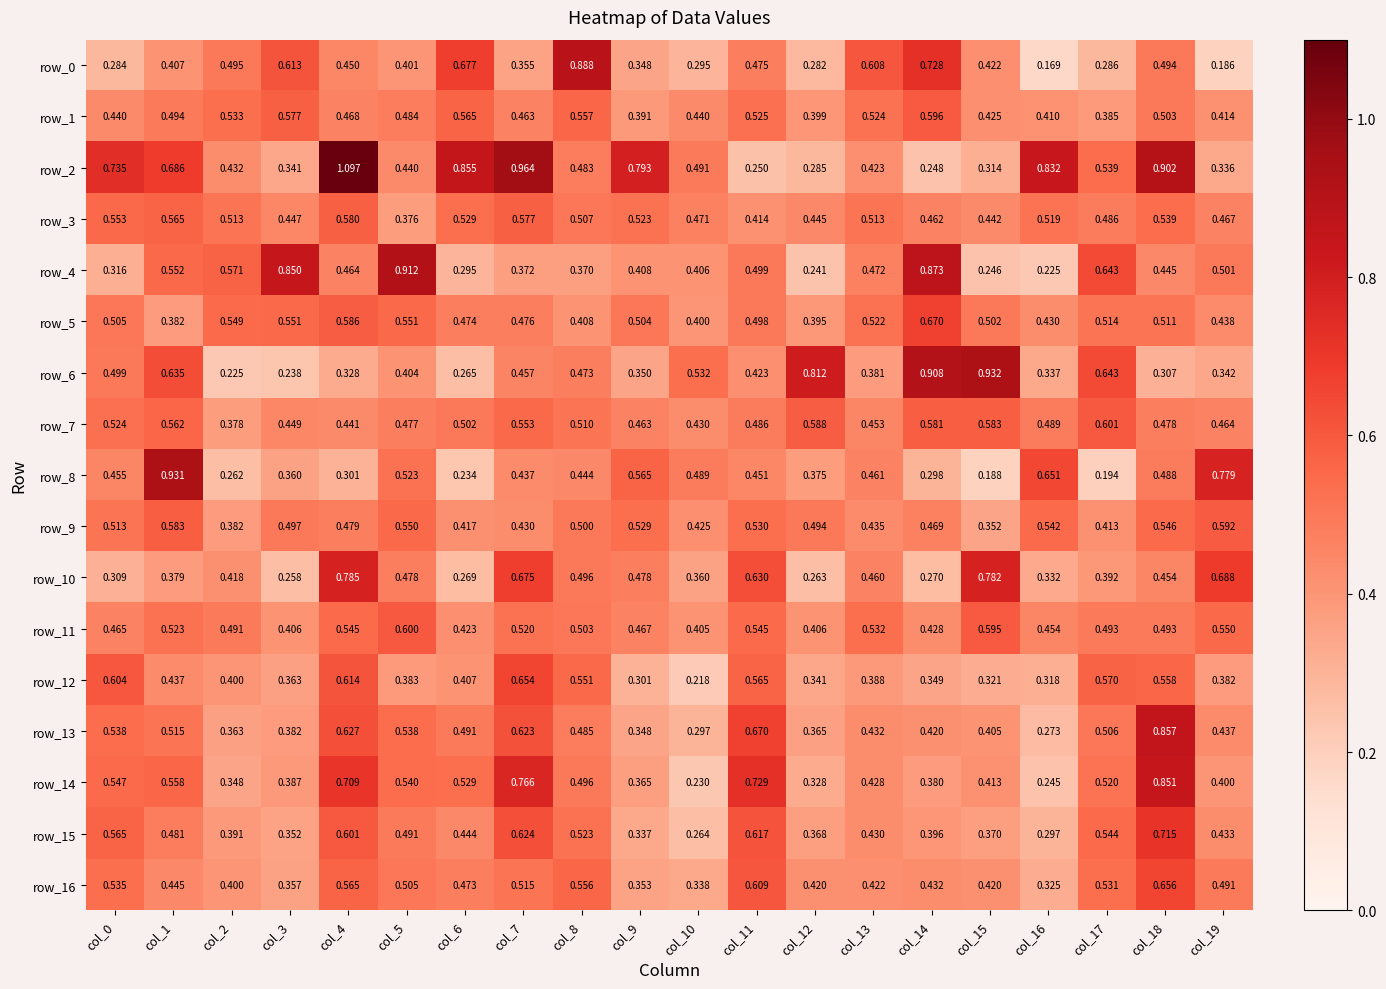

Is the value of row_3 at col_6 greater than the value of row_9 at col_11?

No